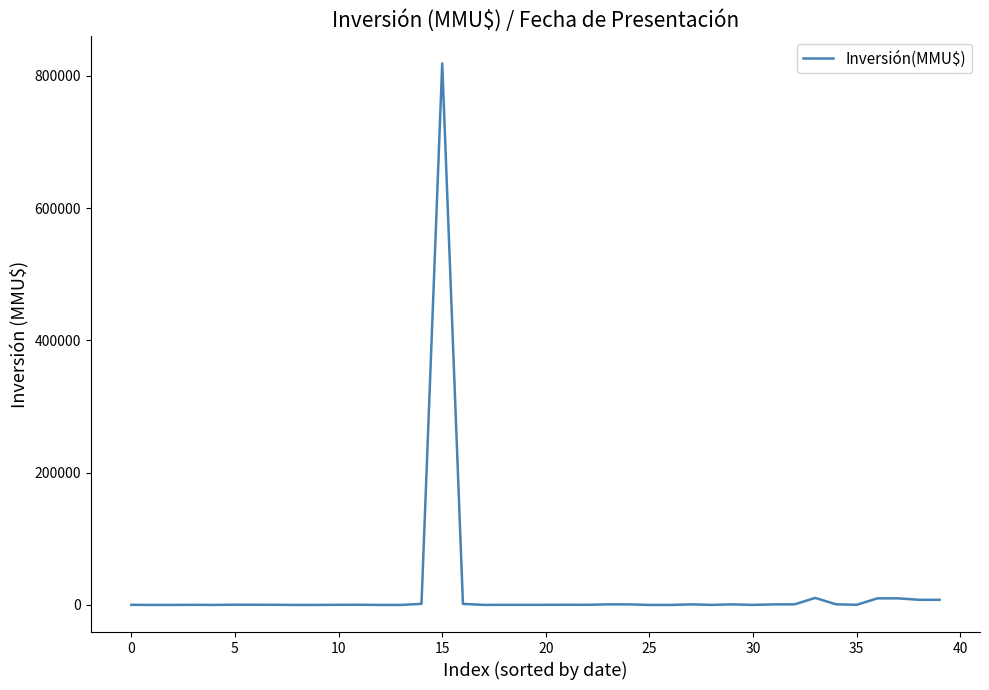

What is the maximum value shown in the chart?

818768